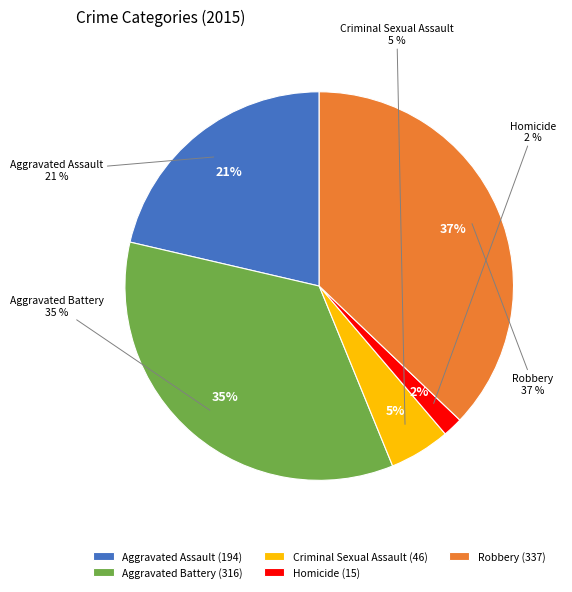

What is the largest slice in the pie chart?

Robbery